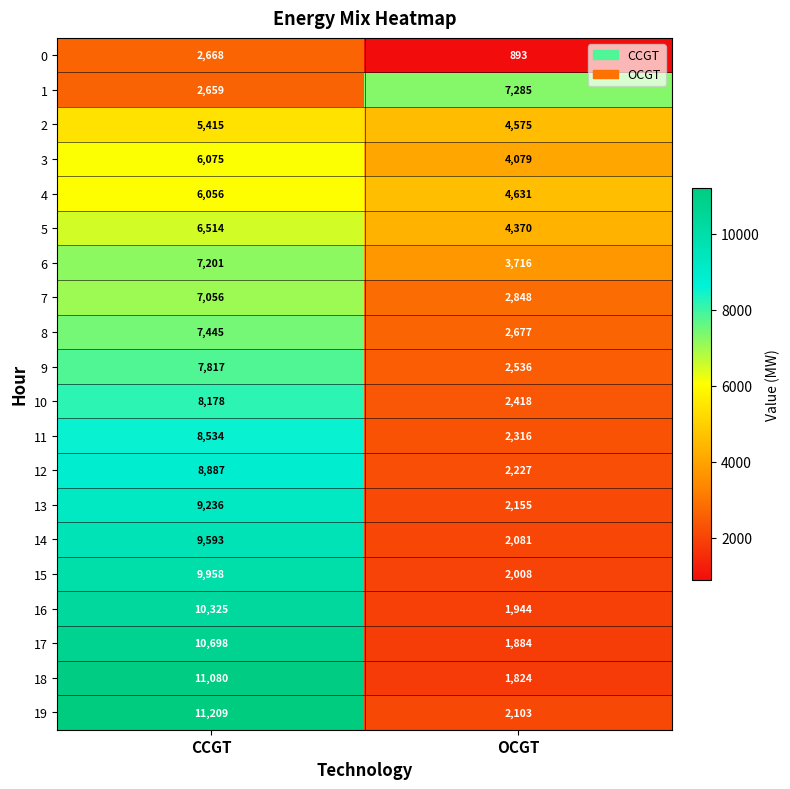

What is the spread (max minus min) of values at CCGT?

8550